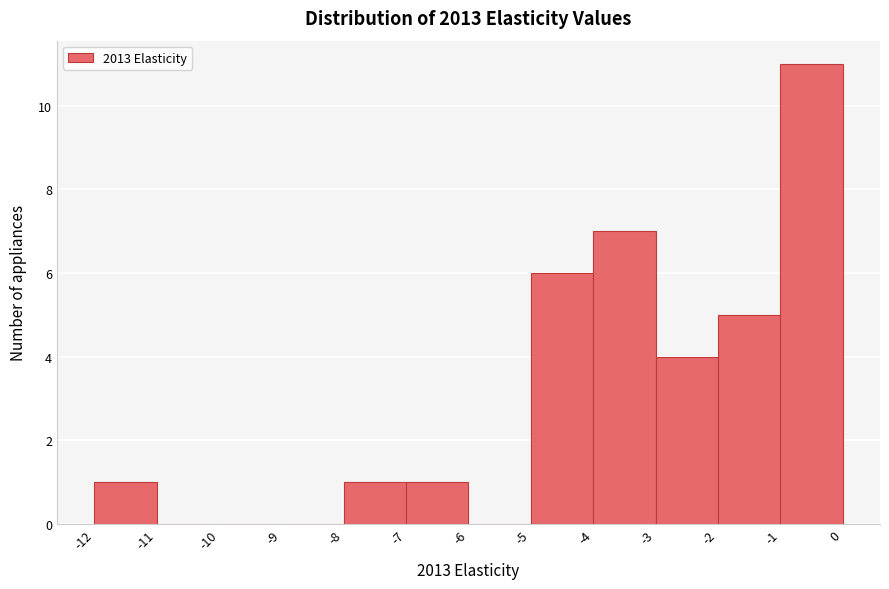

Reading left to right, transcribe this chart: for each bar, give the range it covers on the x-axis and its height. The values are not printed on the chart, so give them approximately, as read against the axis.

-12 to -11: 1
-11 to -10: 0
-10 to -9: 0
-9 to -8: 0
-8 to -7: 1
-7 to -6: 1
-6 to -5: 0
-5 to -4: 6
-4 to -3: 7
-3 to -2: 4
-2 to -1: 5
-1 to 0: 11